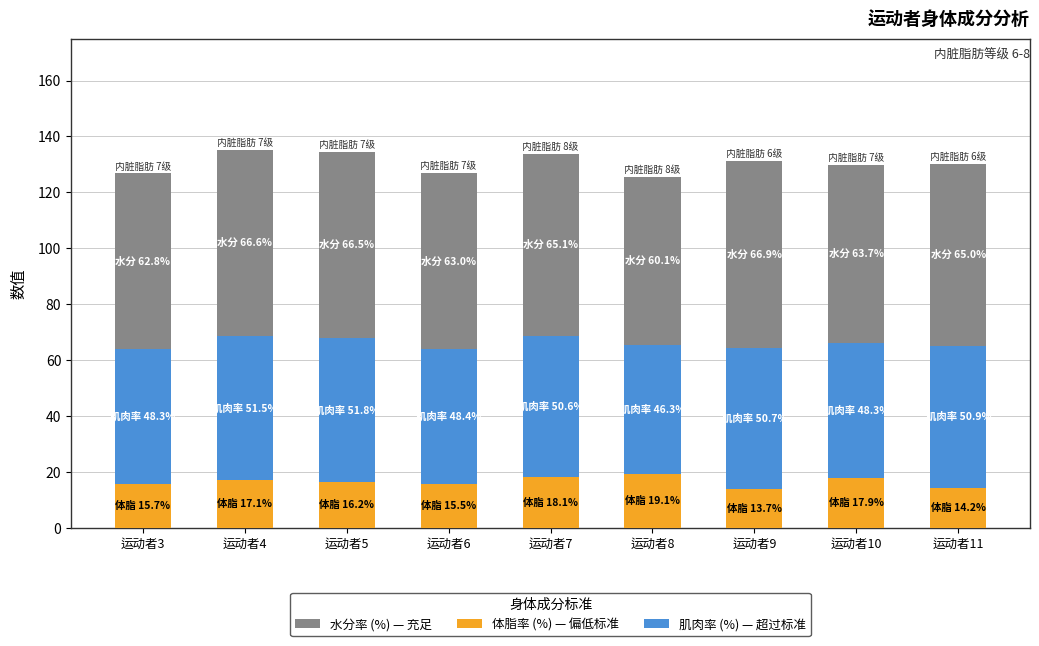

What is the total value across all series at 运动者11?

130.1